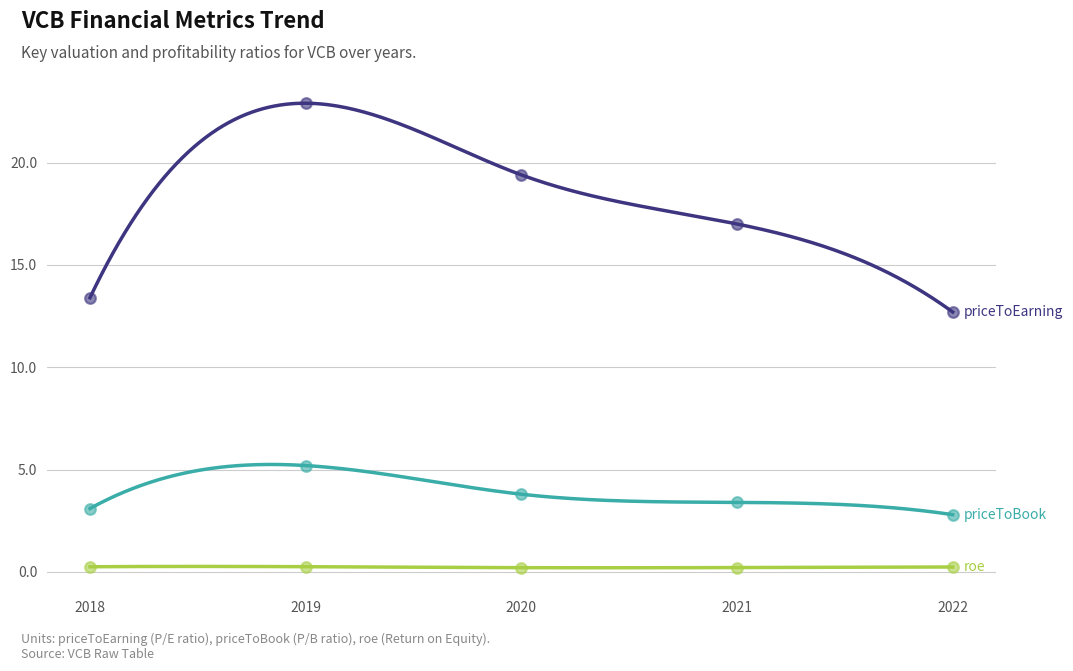

Which series has the largest total across all categories?

priceToEarning